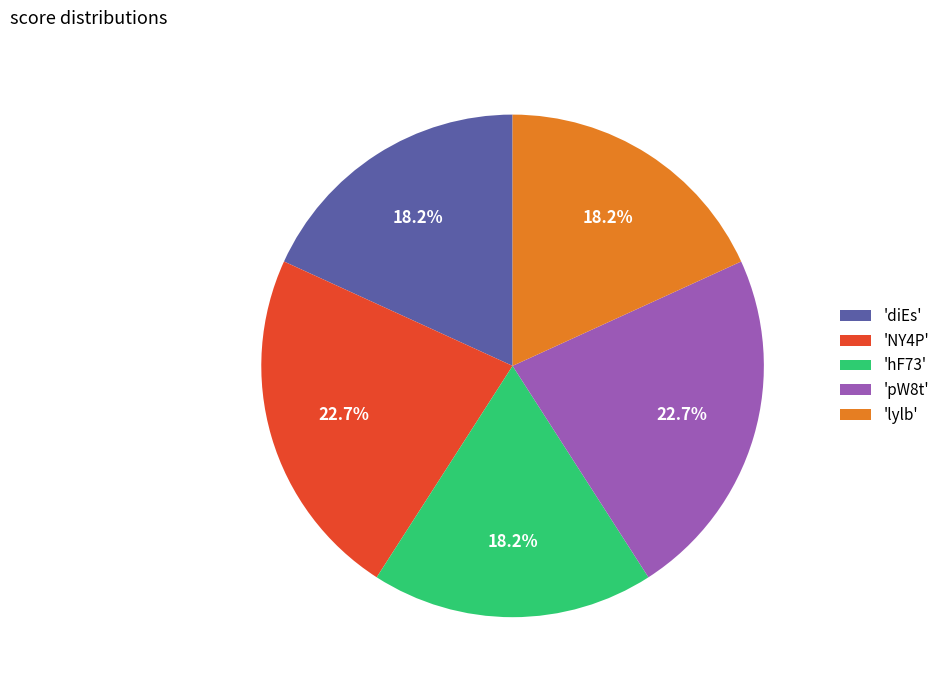

Count the number of slices in the pie.

5